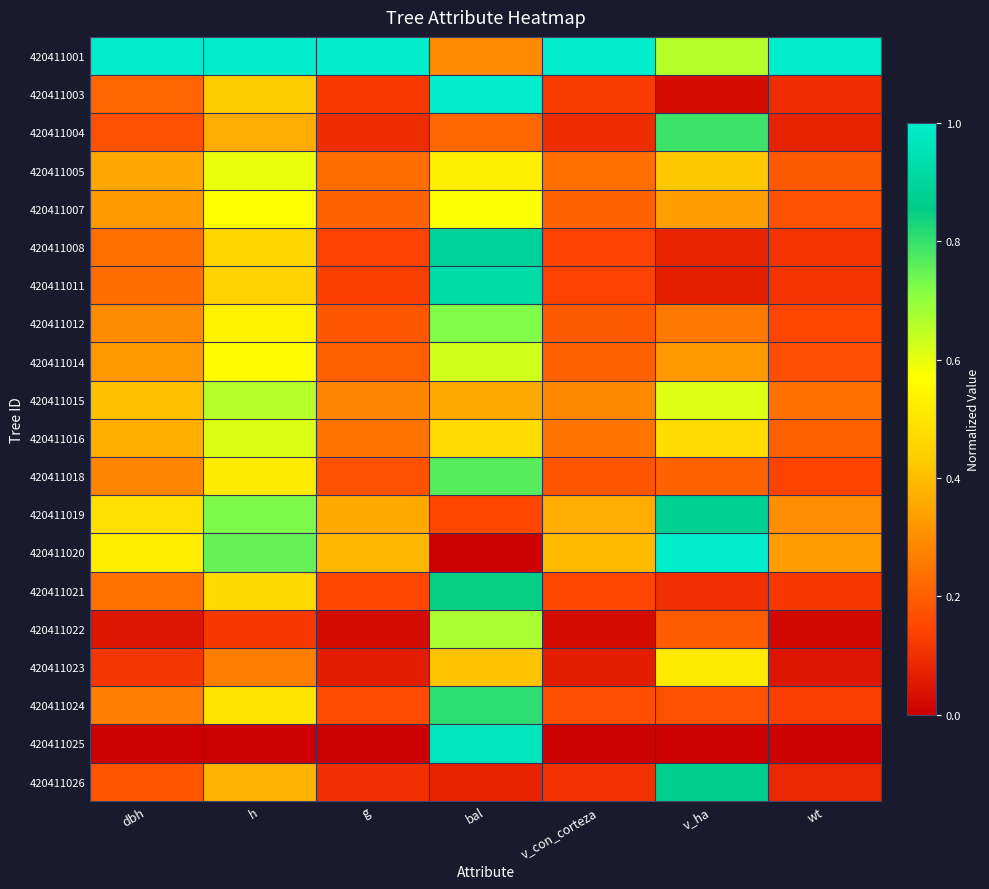

At dbh, list the series in order from smallest to largest.

420411025, 420411022, 420411023, 420411004, 420411026, 420411003, 420411011, 420411008, 420411021, 420411024, 420411018, 420411012, 420411014, 420411007, 420411005, 420411016, 420411015, 420411019, 420411020, 420411001